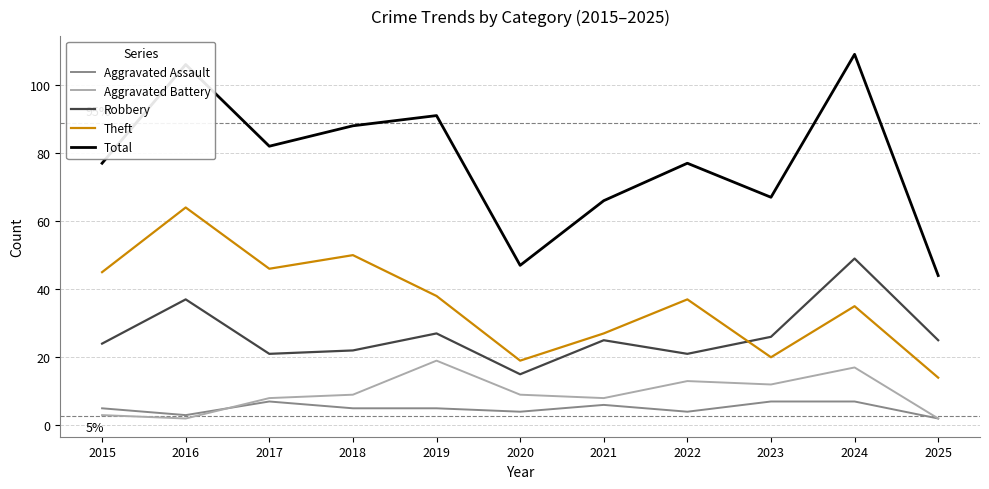

At how many categories does at least one series exceed 69?

7